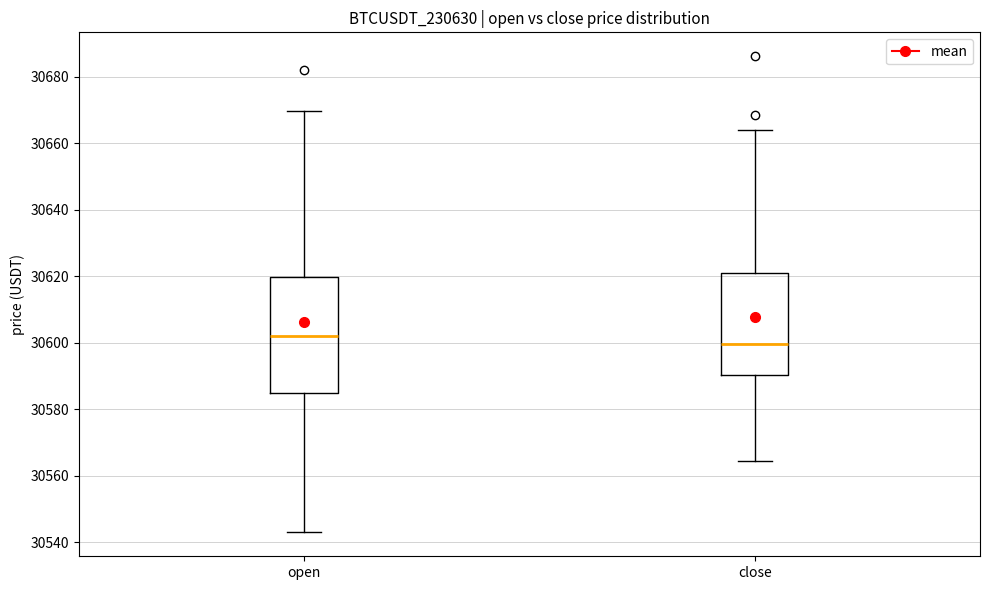

Reading left to right, read every box against the y-axis: the position of its median line, the range the box covers, and the ends of its whiskers. The values are not printed on the chart, so give them approximately, as read against the axis.

open: median 30602, box 30584 to 30620, whiskers 30544 to 30670
close: median 30600, box 30590 to 30620, whiskers 30564 to 30664